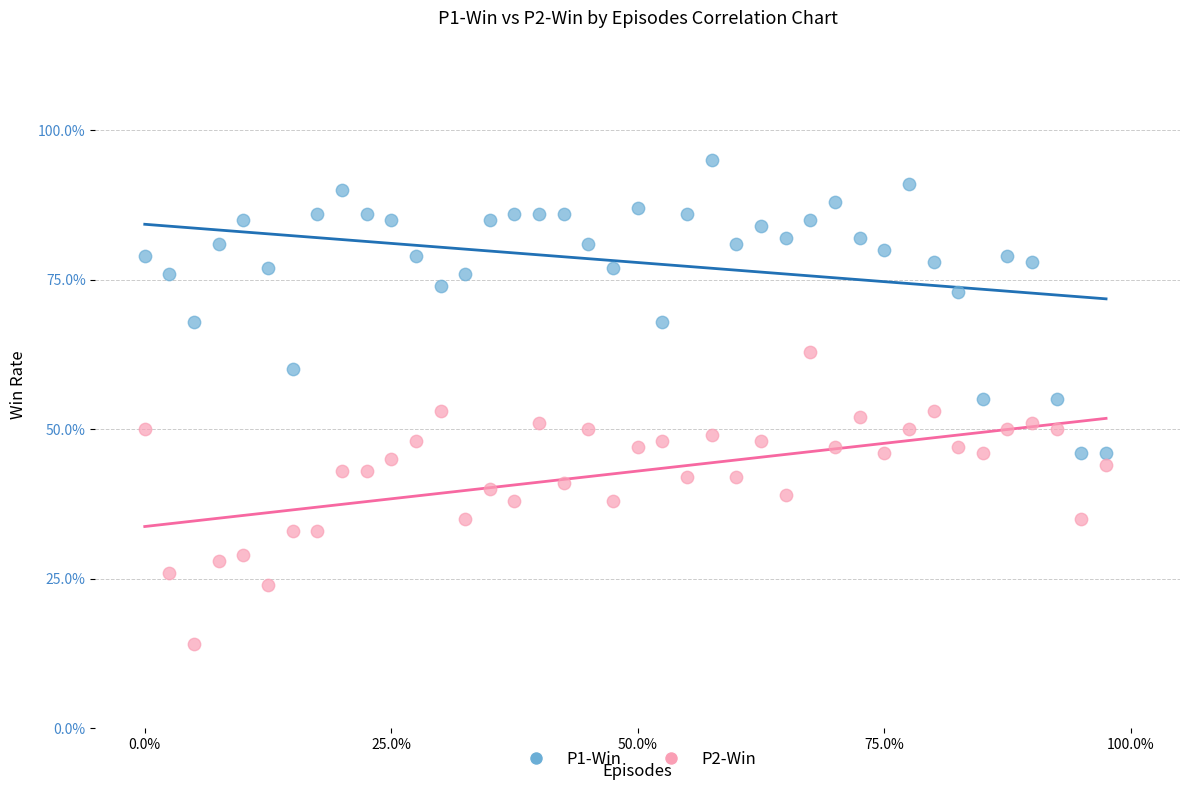

Which series reaches the maximum Y coordinate?

P1-Win